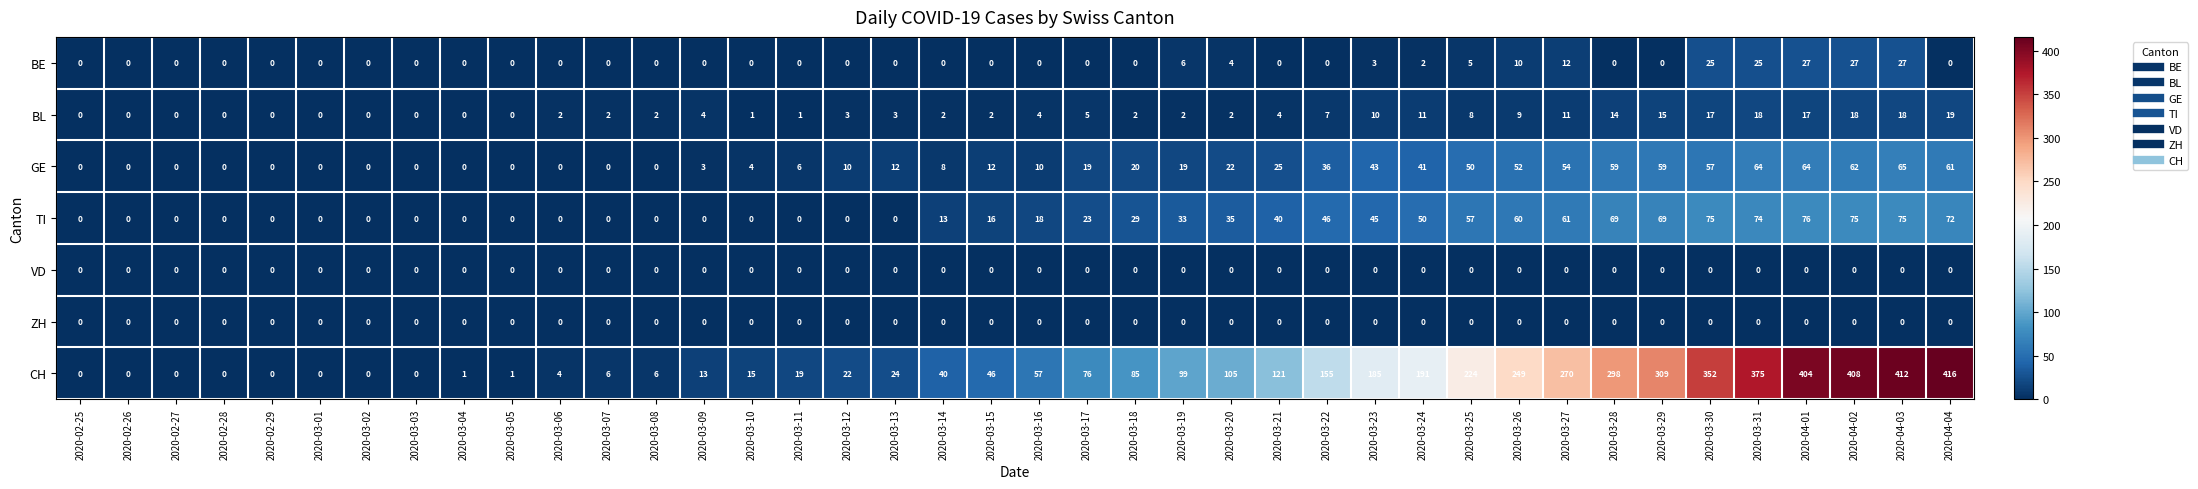

Is it true that BE equals 0 at 2020-02-27?

True